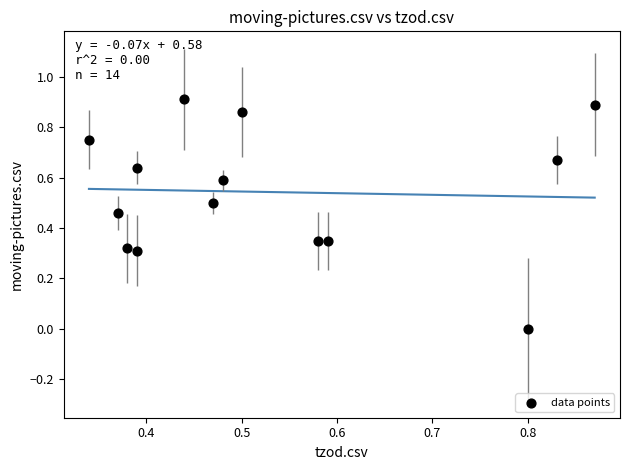

Count the number of points in this scatter plot.

14